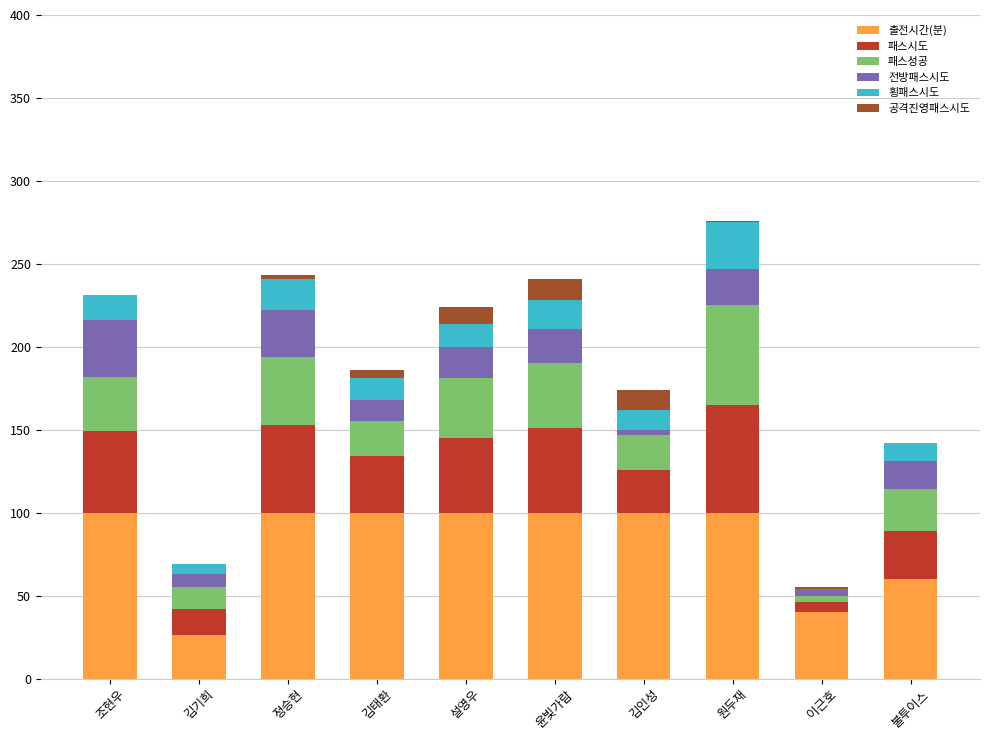

Does the chart contain stacked bars?

Yes